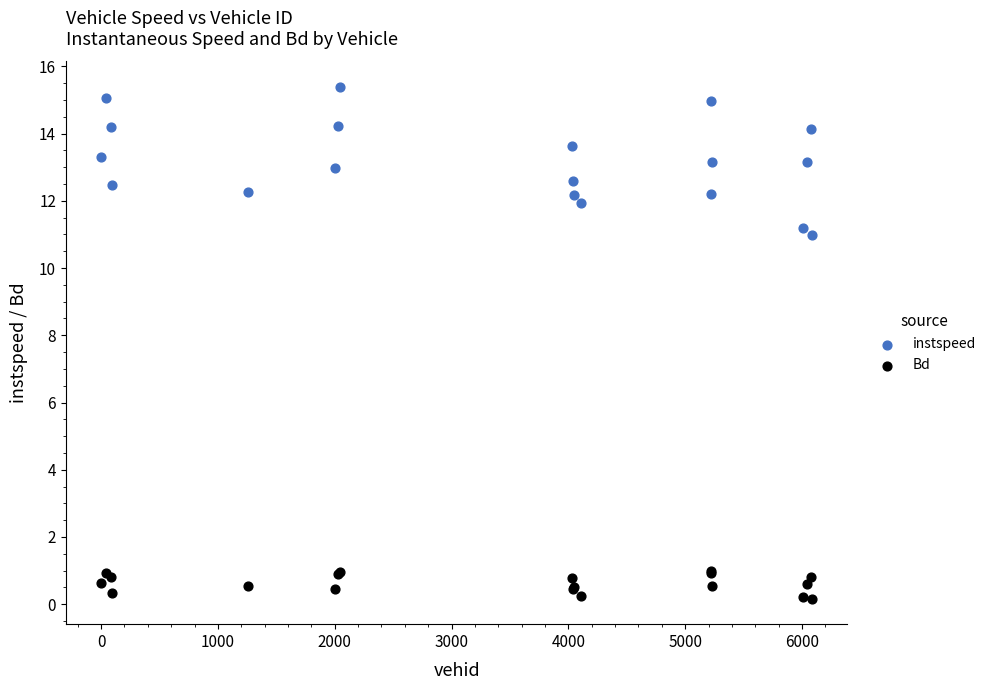

Which series contains the lowest Y value?

Bd